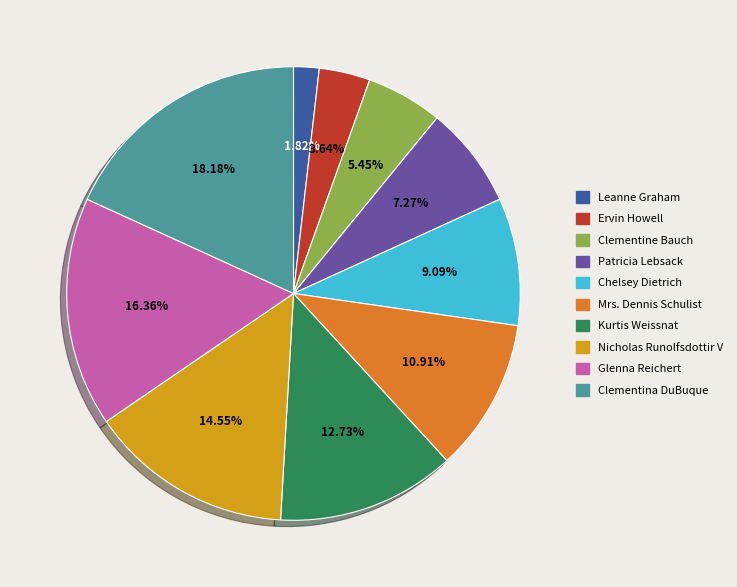

Between Chelsey Dietrich and Clementine Bauch, which is larger?

Chelsey Dietrich